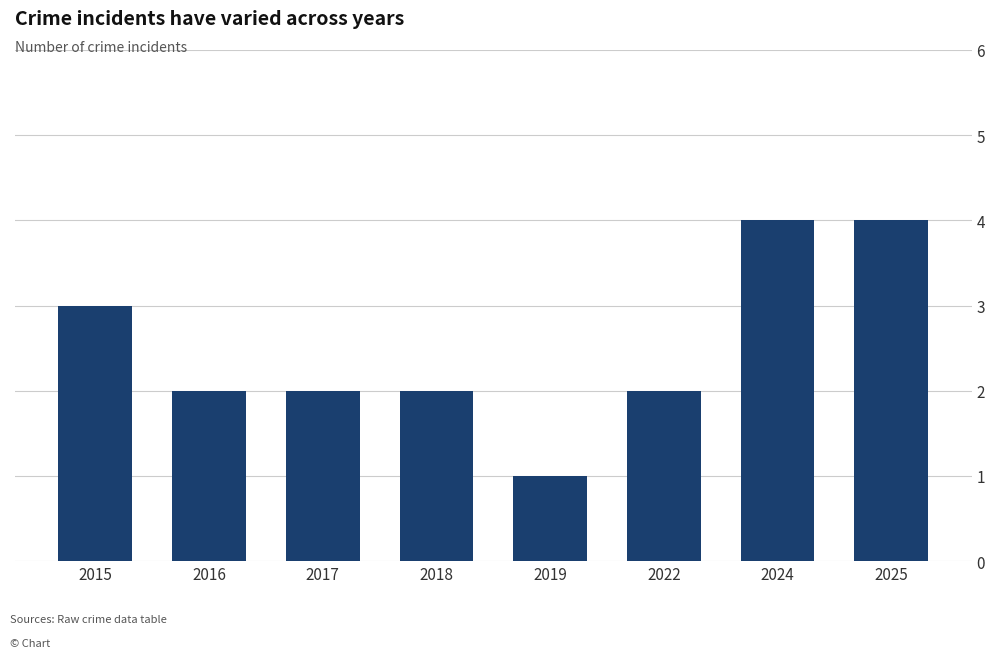

How many distinct data groups are displayed?

1